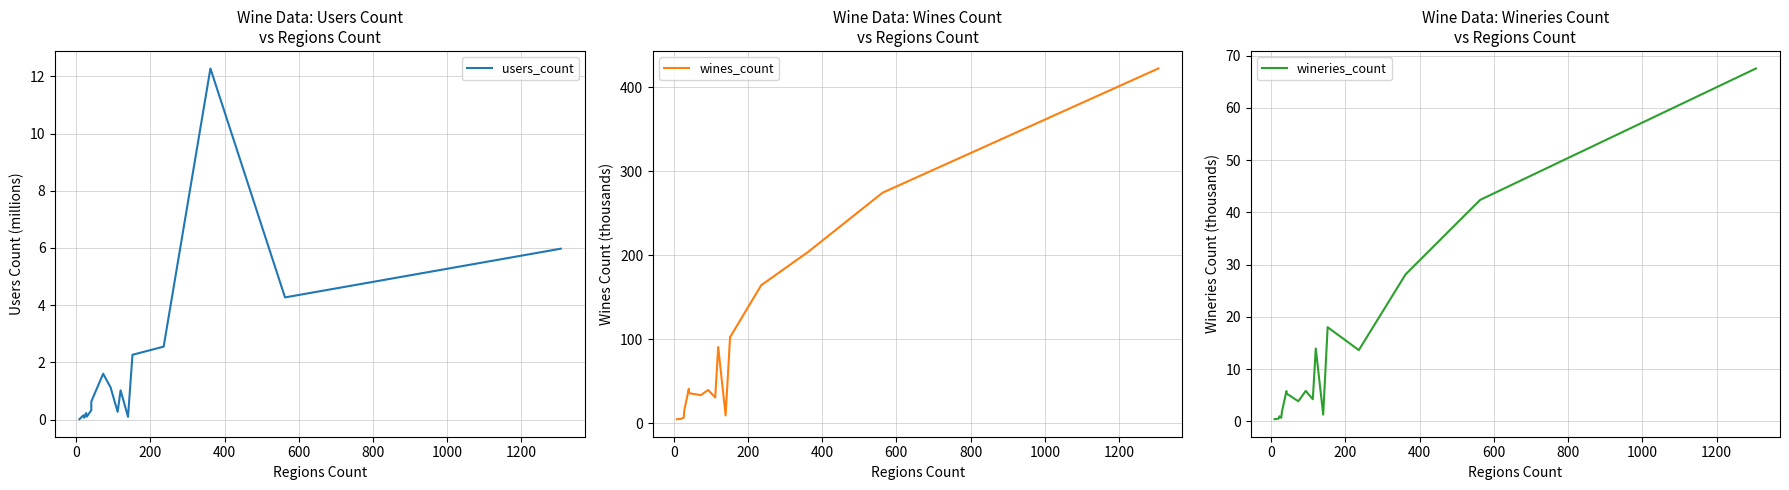

What are all the series names shown in the legend?

users_count, wines_count, wineries_count